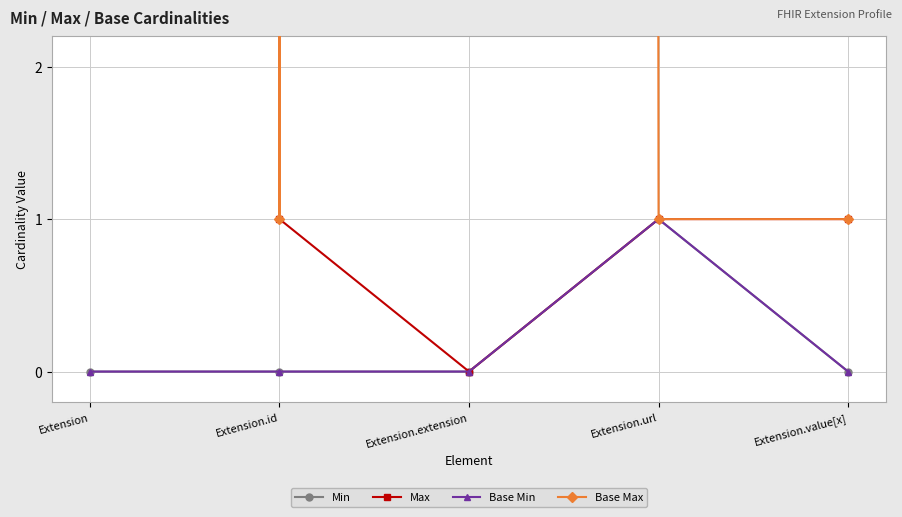

Does the chart display data point markers on the line(s)?

Yes